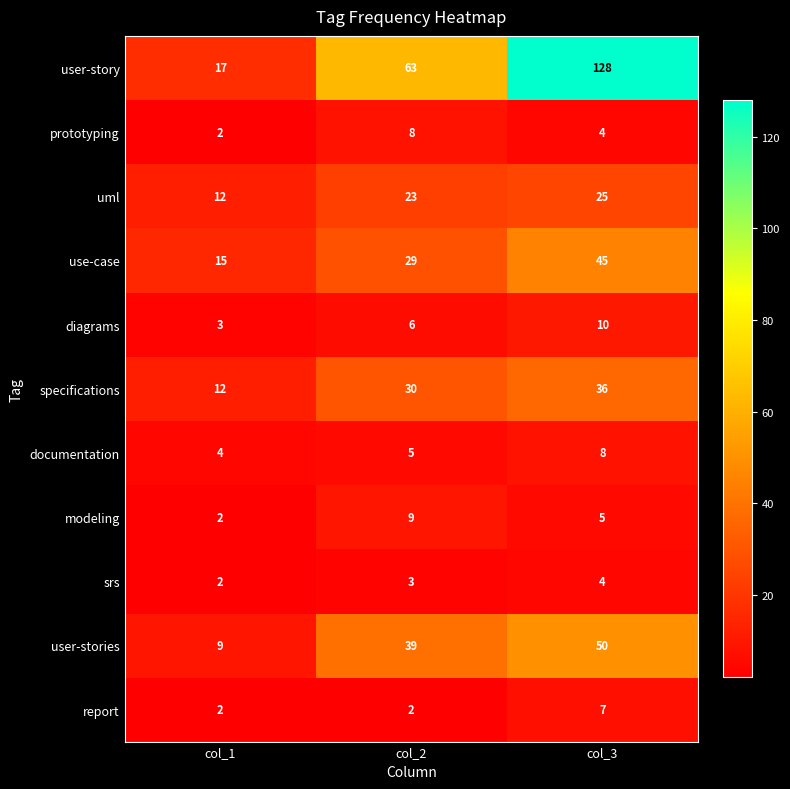

Rank the categories by use-case value from lowest to highest.

col_1, col_2, col_3